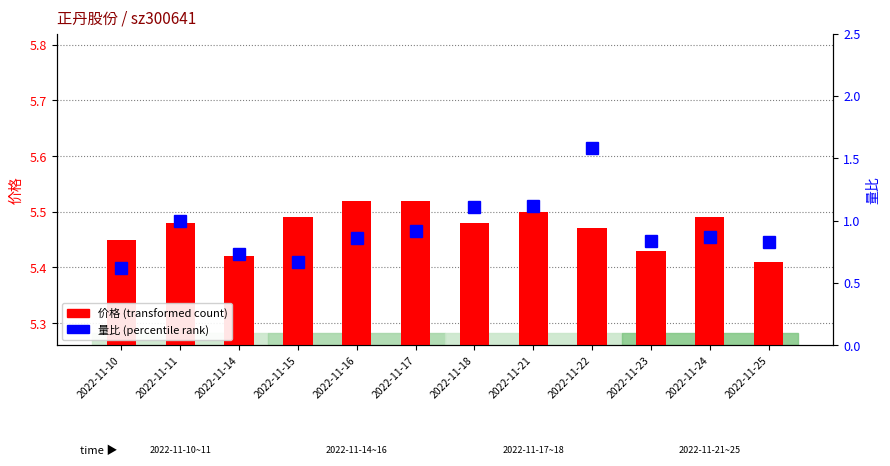

What is the difference between the 量比 values at 2022-11-14 and 2022-11-11?

0.3